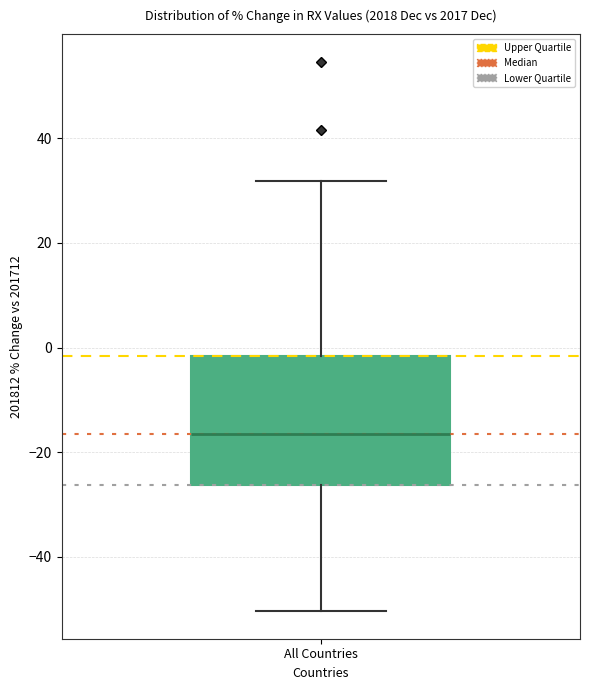

Read this box plot against the y-axis: the position of the median line, the range covered by the box, and the ends of both whiskers. The values are not printed on the chart, so give them approximately, as read against the axis.

median -16, box -26 to -2, whiskers -50 to 32